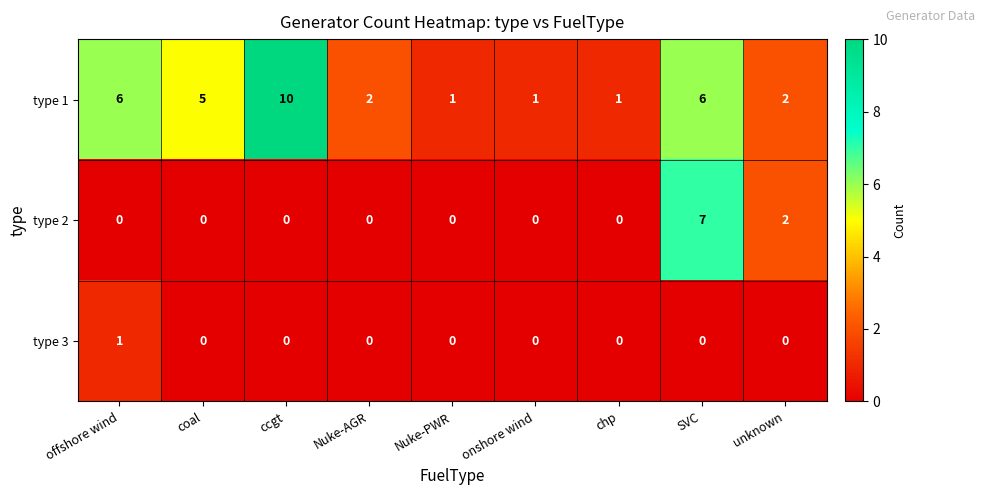

What is the average value of the type 1 series?

4